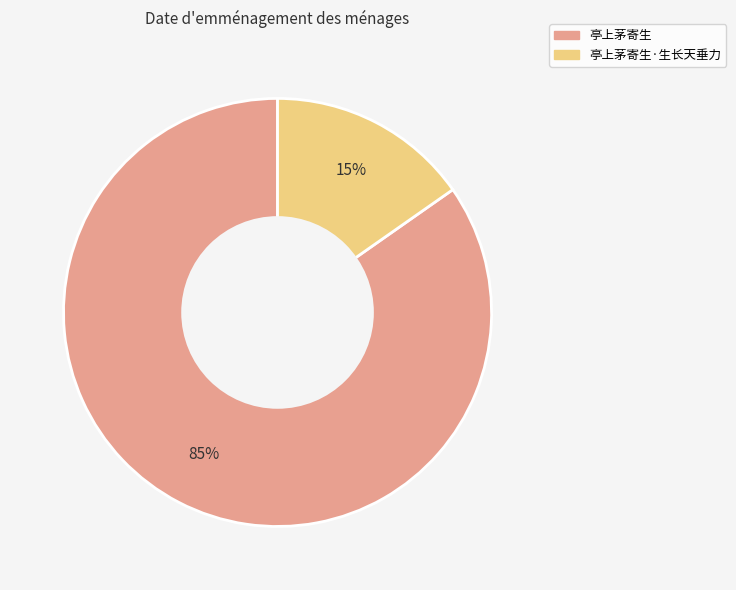

Is there any slice that represents more than half of the pie?

Yes